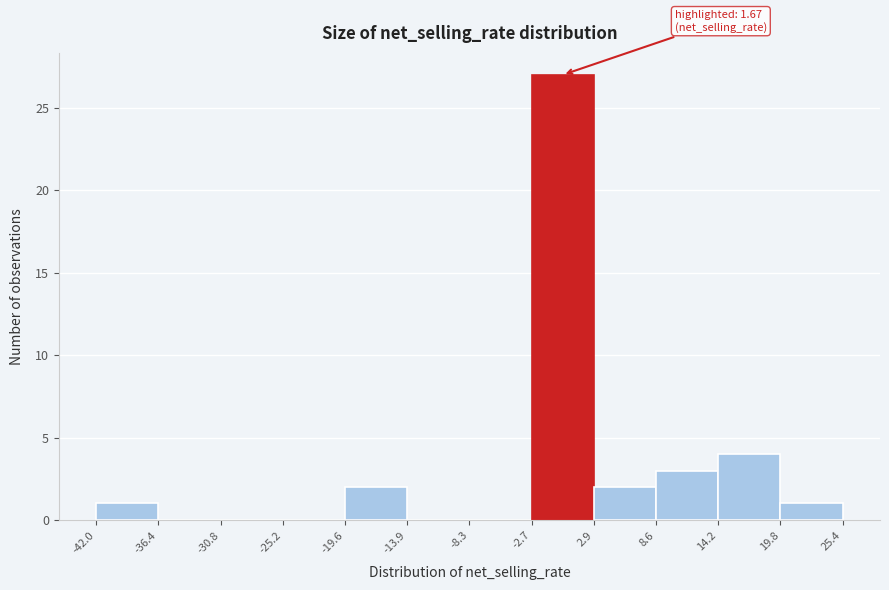

Which range on the x-axis has the tallest bar?

-2.7 to 2.9